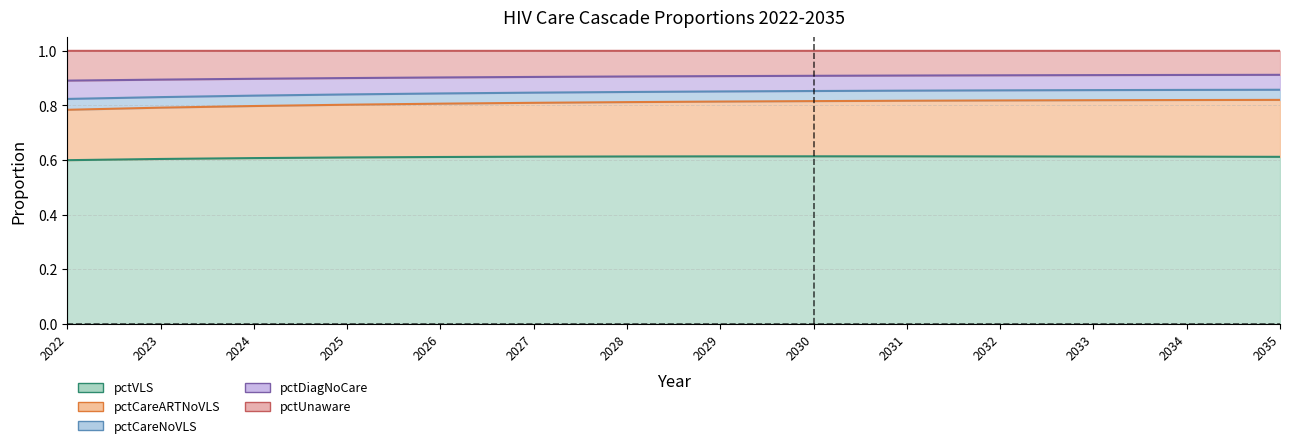

The value of pctDiagNoCare at 2029 is 1.1. True or false?

False